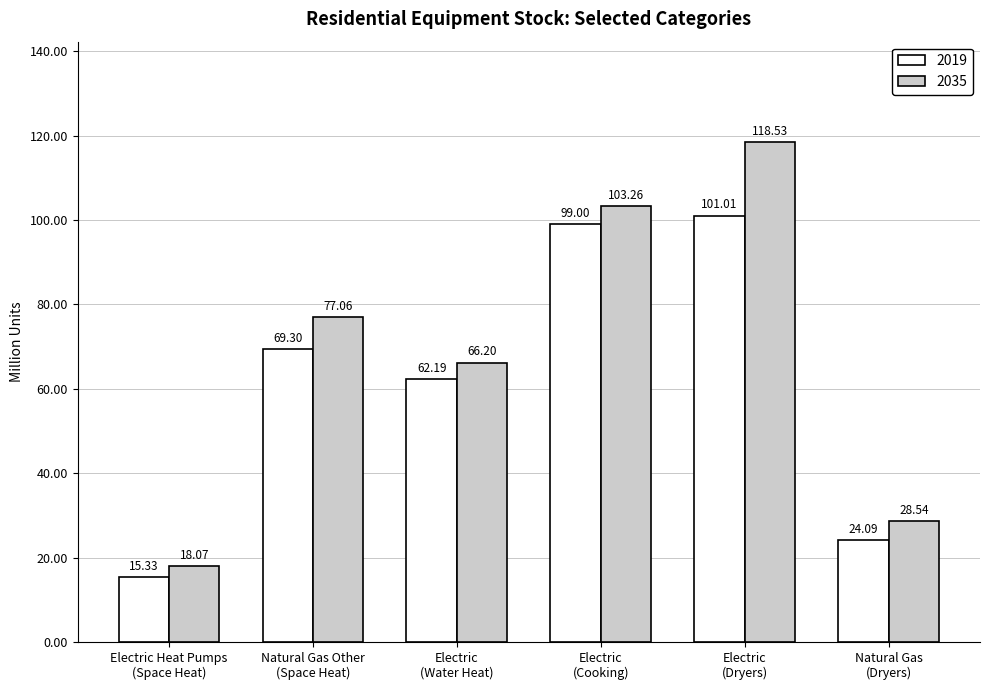

What is the difference between the maximum and minimum values in the 2035 series?

100.5